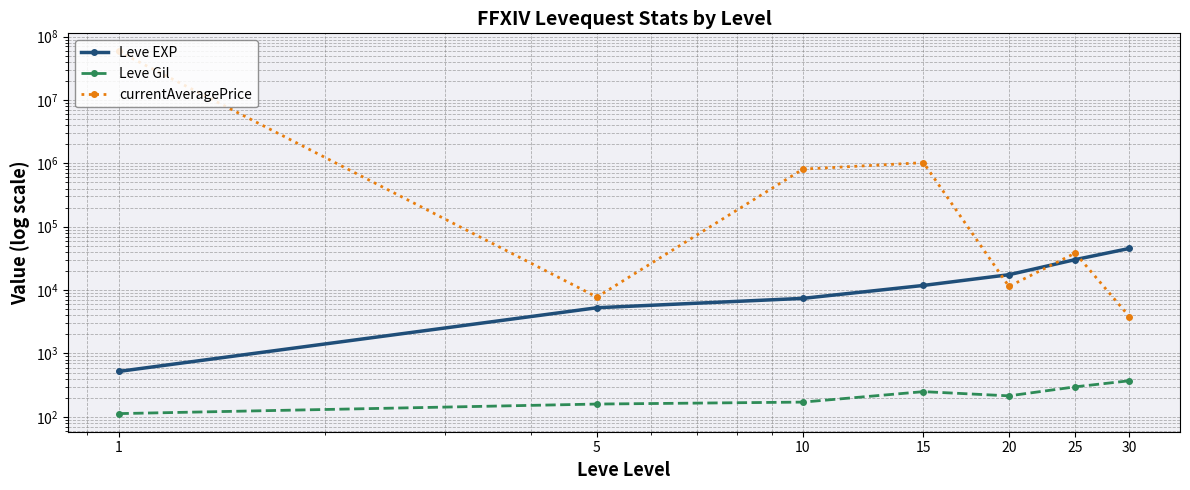

Is it true that Leve EXP equals 5261.7 at 5?

True